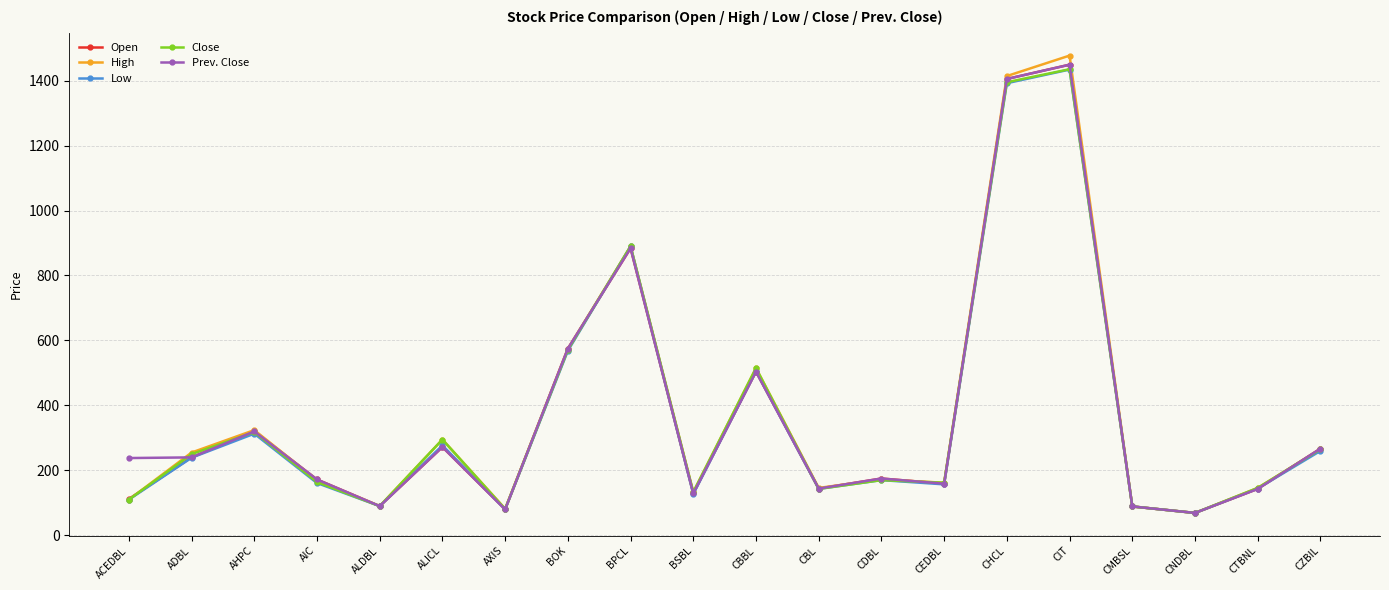

What is the value of the Close point at the 3rd from the left?

318